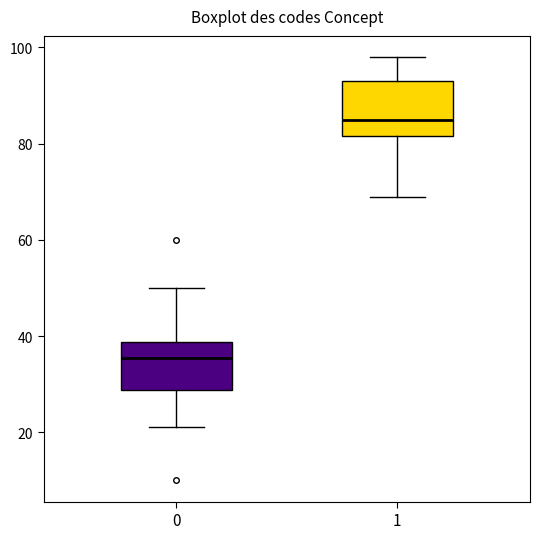

Reading left to right, read every box against the y-axis: the position of its median line, the range the box covers, and the ends of its whiskers. The values are not printed on the chart, so give them approximately, as read against the axis.

0: median 36, box 28 to 38, whiskers 22 to 50
1: median 86, box 82 to 94, whiskers 70 to 98